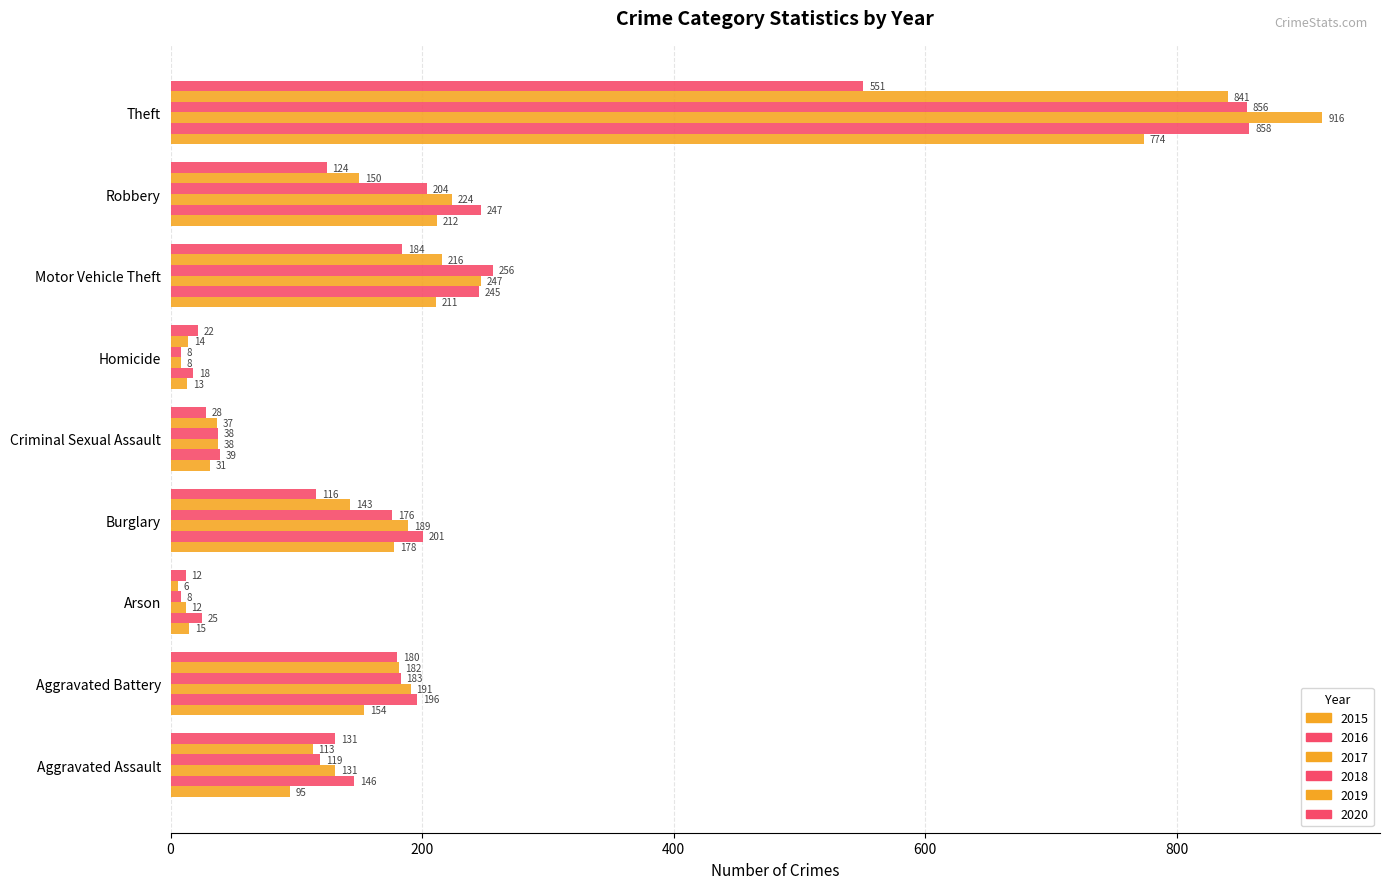

What is the difference between the highest and lowest values at Burglary?

85